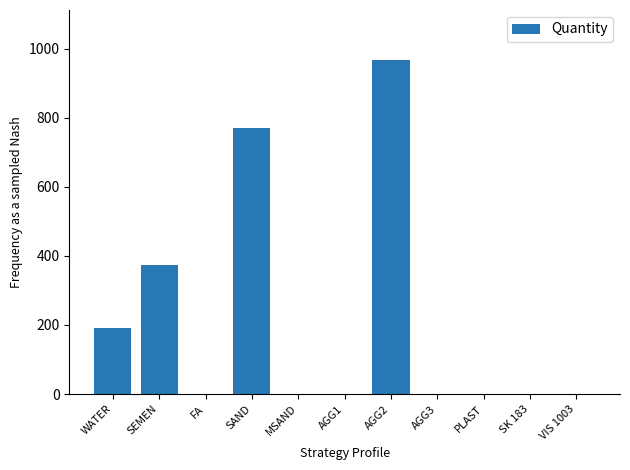

Which category has the highest value across all series?

AGG2